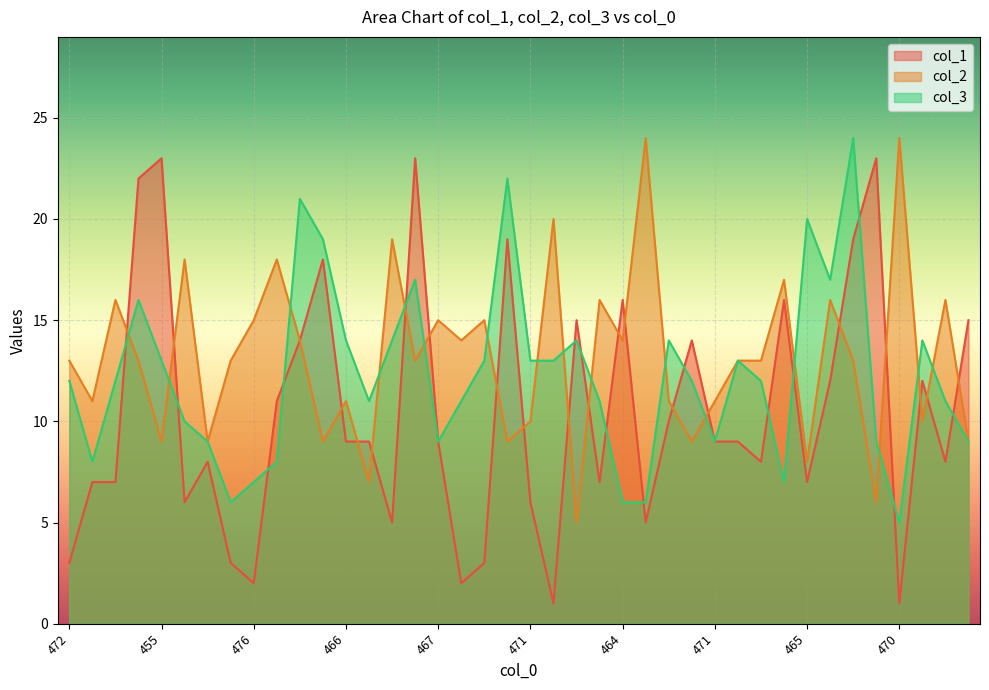

What is the difference between the highest and lowest values at 470?

23